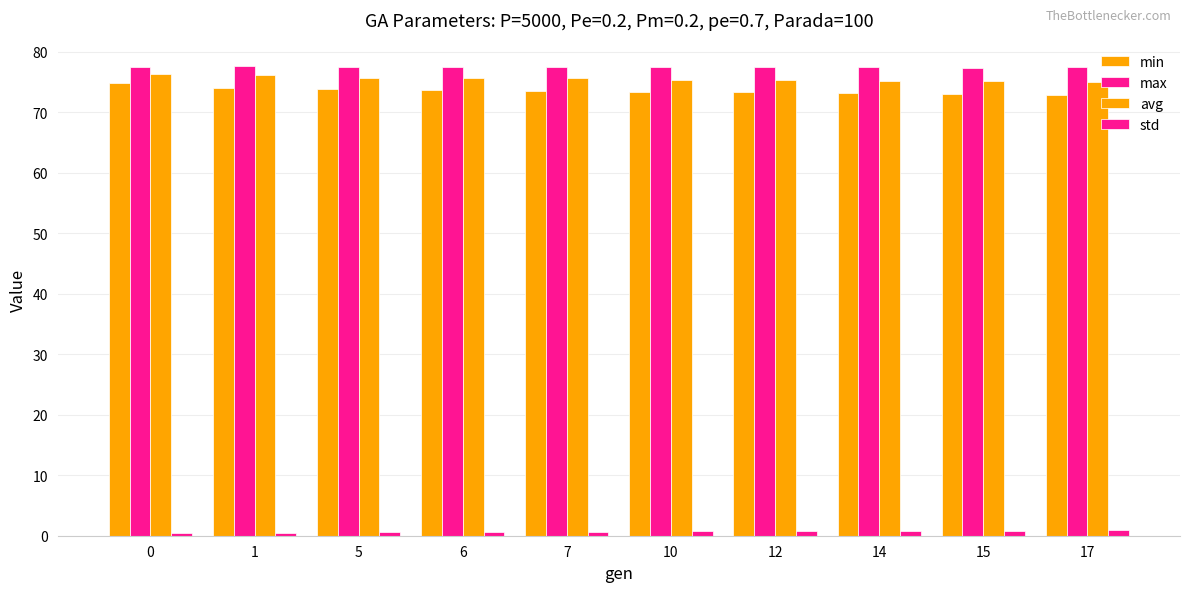

How many data points does each series have?

10